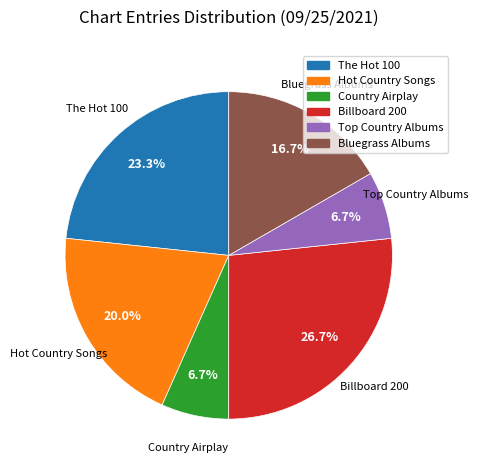

What percentage is NOT represented by Hot Country Songs?

80.0%